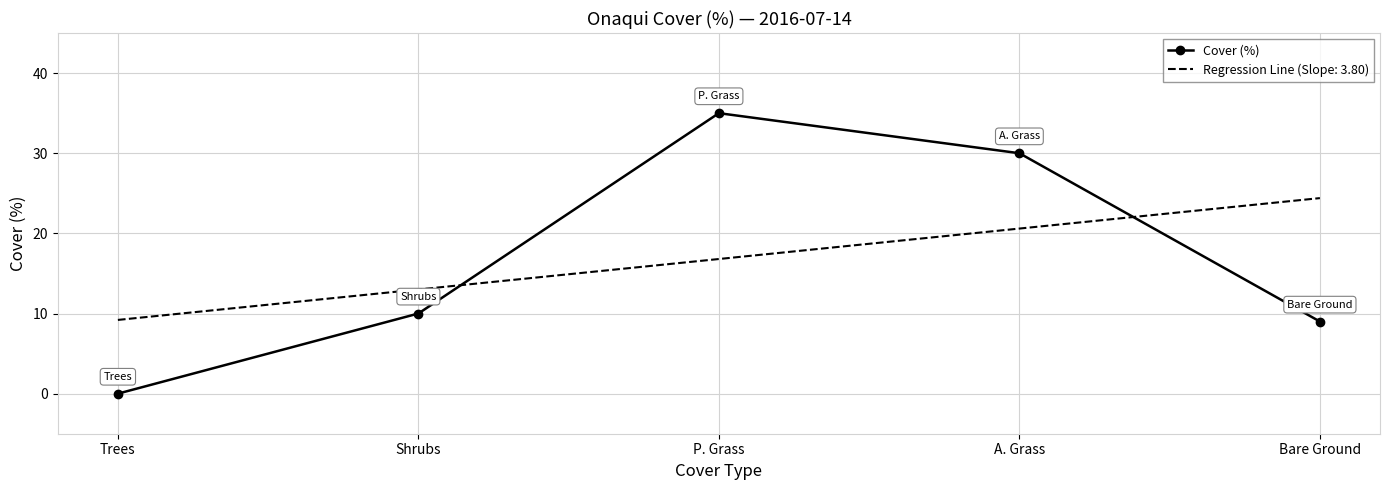

At which category does the chart reach its minimum across all series?

Trees